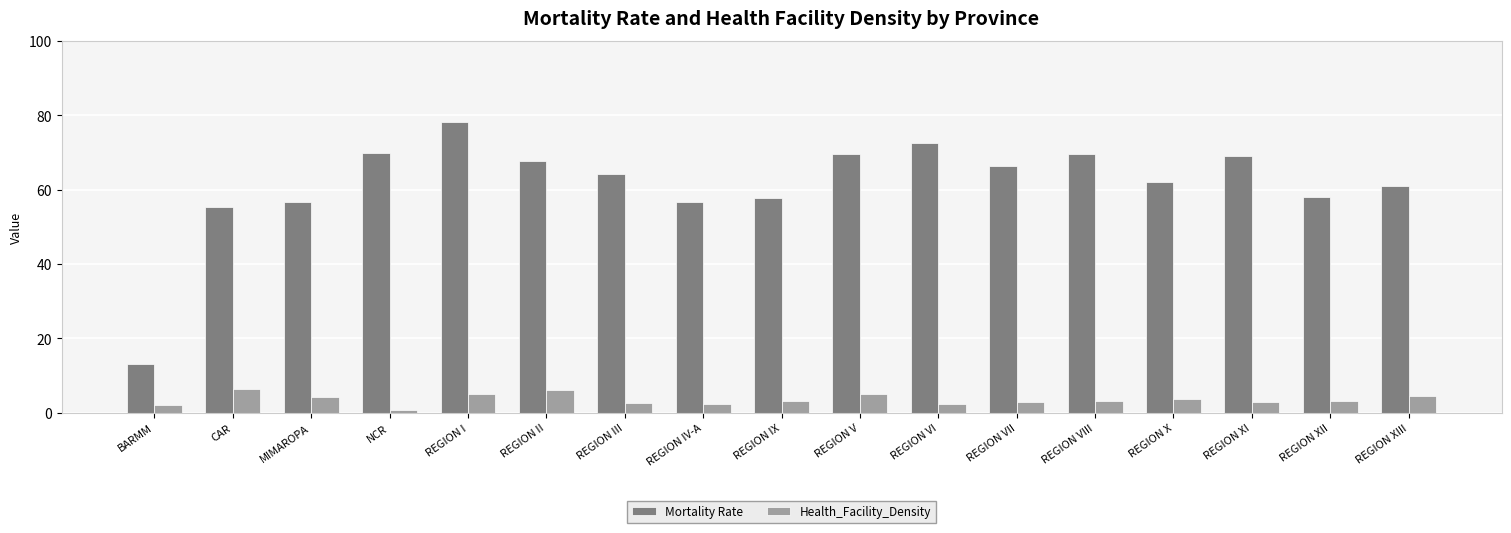

What is the label of the 14th bar from the left?

REGION X